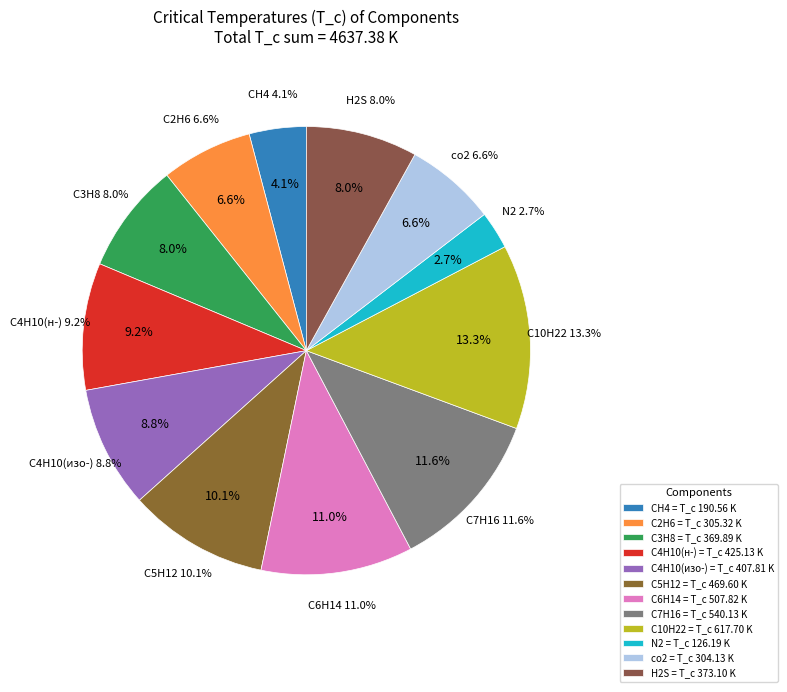

To the nearest percent, what portion does N2 represent?

3%